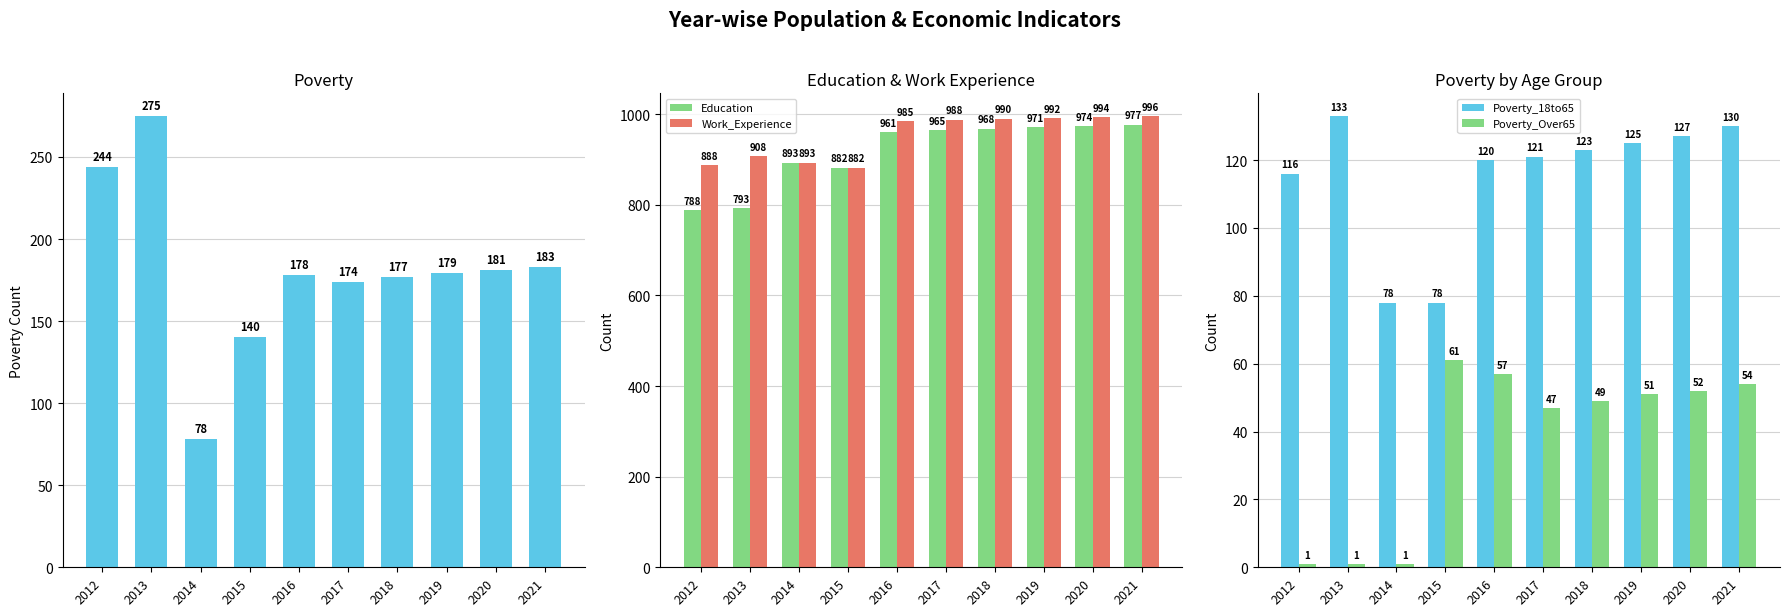

Rank the series by their maximum value, from lowest to highest.

Poverty_Over65, Poverty_18to65, Poverty, Education, Work_Experience